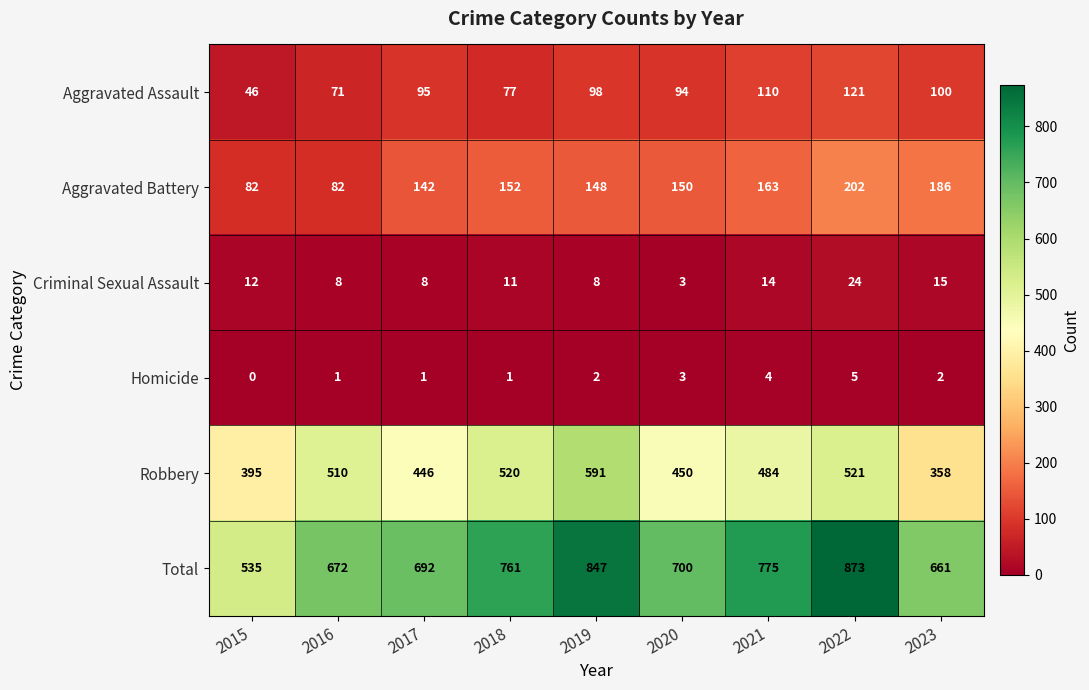

What is the difference between the maximum and minimum values in the Aggravated Battery series?

120